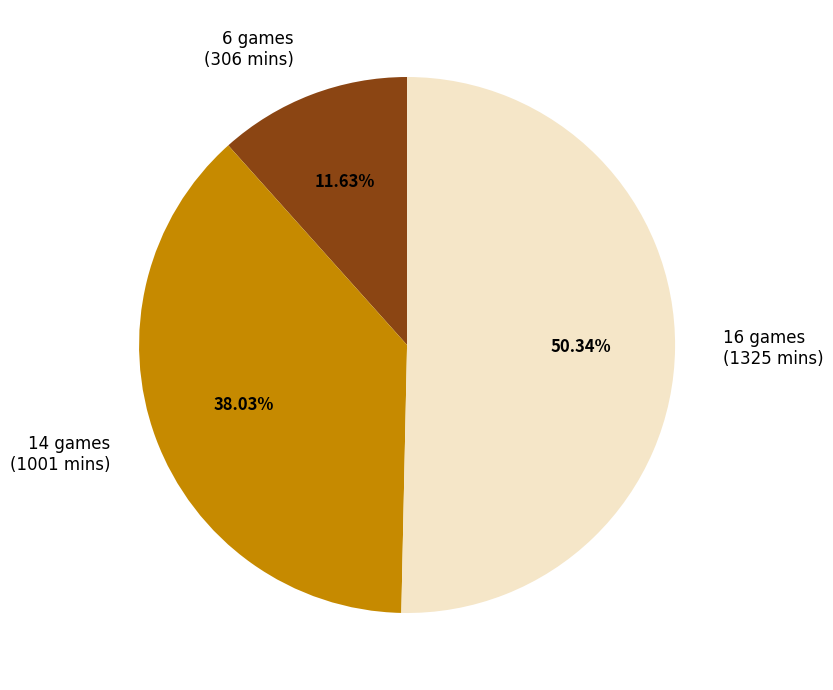

What is the smallest slice in the pie chart?

6 games